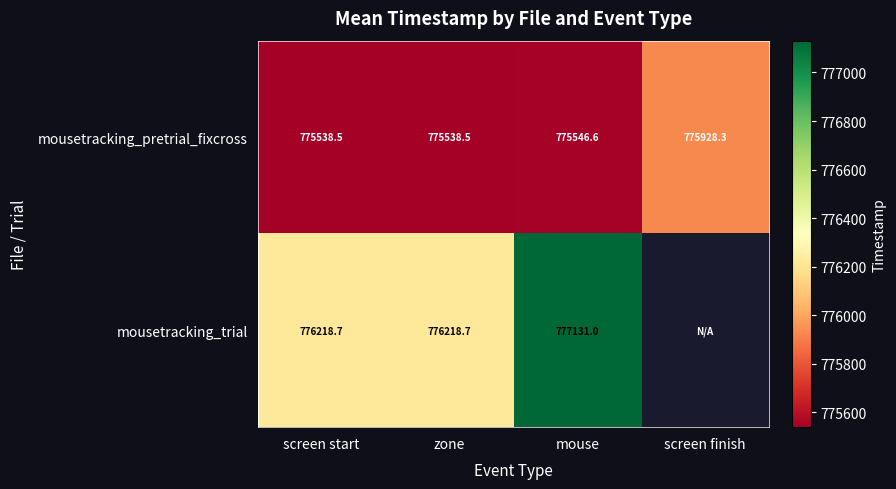

At which label does mousetracking_pretrial_fixcross first exceed 775546?

mouse